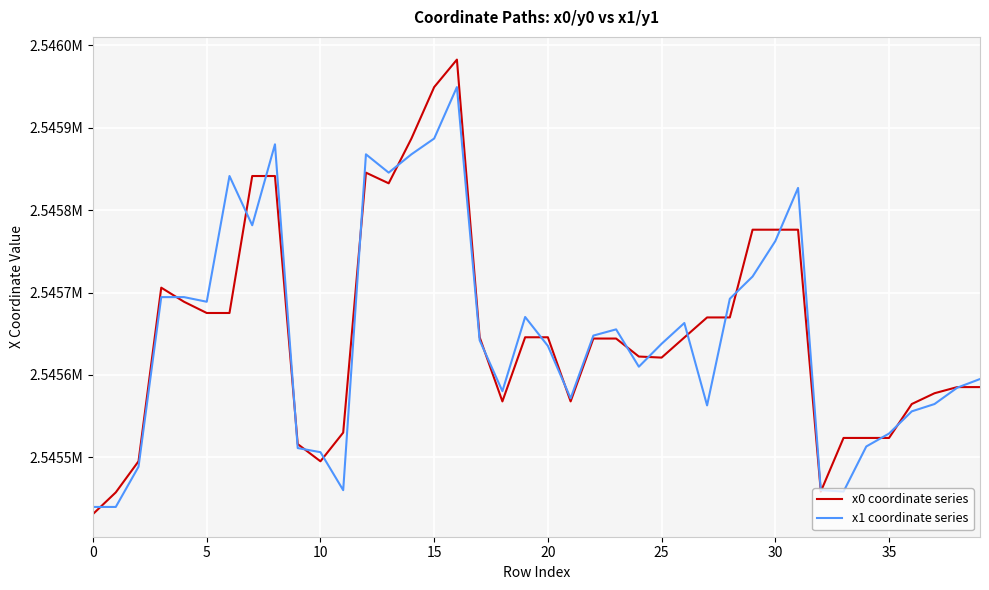

Is this an area chart (filled region under the line)?

No